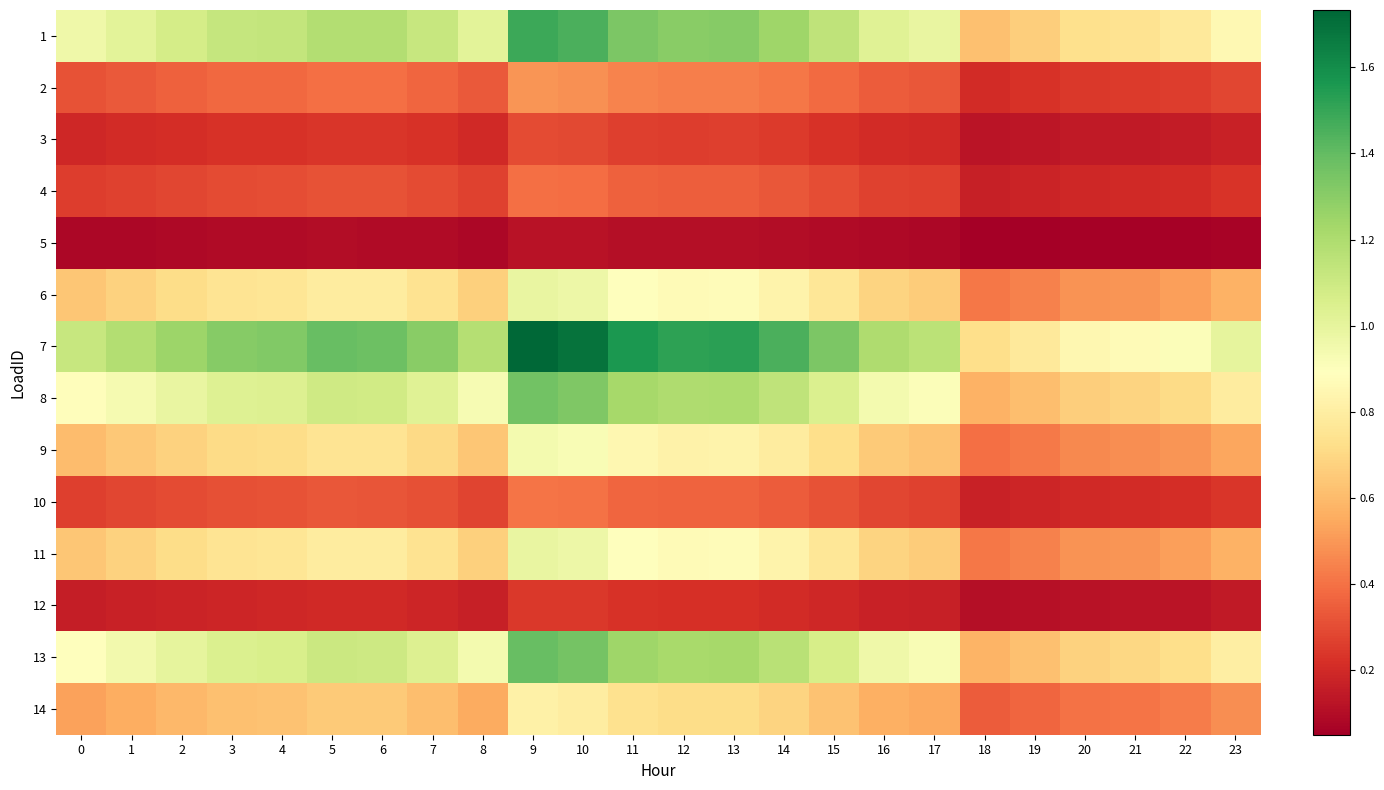

Reading right to left, transcribe all the data shown in this chart.

1: 23=0.9	22=0.8	21=0.7	20=0.7	19=0.7	18=0.6	17=1.0	16=1.0	15=1.1	14=1.2	13=1.3	12=1.3	11=1.3	10=1.5	9=1.5	8=1.0	7=1.1	6=1.2	5=1.2	4=1.1	3=1.1	2=1.1	1=1.0	0=1.0
2: 23=0.3	22=0.3	21=0.2	20=0.2	19=0.2	18=0.2	17=0.3	16=0.3	15=0.4	14=0.4	13=0.4	12=0.4	11=0.4	10=0.5	9=0.5	8=0.3	7=0.4	6=0.4	5=0.4	4=0.4	3=0.4	2=0.4	1=0.3	0=0.3
3: 23=0.2	22=0.2	21=0.1	20=0.1	19=0.1	18=0.1	17=0.2	16=0.2	15=0.2	14=0.2	13=0.3	12=0.3	11=0.3	10=0.3	9=0.3	8=0.2	7=0.2	6=0.2	5=0.2	4=0.2	3=0.2	2=0.2	1=0.2	0=0.2
4: 23=0.2	22=0.2	21=0.2	20=0.2	19=0.2	18=0.2	17=0.3	16=0.3	15=0.3	14=0.3	13=0.3	12=0.3	11=0.4	10=0.4	9=0.4	8=0.3	7=0.3	6=0.3	5=0.3	4=0.3	3=0.3	2=0.3	1=0.3	0=0.3
5: 23=0.1	22=0.1	21=0.1	20=0.1	19=0.1	18=0.1	17=0.1	16=0.1	15=0.1	14=0.1	13=0.1	12=0.1	11=0.1	10=0.1	9=0.1	8=0.1	7=0.1	6=0.1	5=0.1	4=0.1	3=0.1	2=0.1	1=0.1	0=0.1
6: 23=0.6	22=0.5	21=0.5	20=0.5	19=0.4	18=0.4	17=0.7	16=0.7	15=0.8	14=0.8	13=0.9	12=0.9	11=0.9	10=1.0	9=1.0	8=0.7	7=0.7	6=0.8	5=0.8	4=0.8	3=0.7	2=0.7	1=0.7	0=0.6
7: 23=1.0	22=0.9	21=0.9	20=0.8	19=0.8	18=0.7	17=1.2	16=1.2	15=1.3	14=1.5	13=1.5	12=1.5	11=1.6	10=1.7	9=1.7	8=1.2	7=1.3	6=1.4	5=1.4	4=1.3	3=1.3	2=1.3	1=1.2	0=1.1
8: 23=0.8	22=0.7	21=0.7	20=0.7	19=0.6	18=0.6	17=0.9	16=0.9	15=1.0	14=1.1	13=1.2	12=1.2	11=1.2	10=1.3	9=1.4	8=0.9	7=1.0	6=1.1	5=1.1	4=1.0	3=1.0	2=1.0	1=0.9	0=0.9
9: 23=0.5	22=0.5	21=0.5	20=0.5	19=0.4	18=0.4	17=0.6	16=0.7	15=0.7	14=0.8	13=0.8	12=0.8	11=0.8	10=0.9	9=0.9	8=0.6	7=0.7	6=0.7	5=0.8	4=0.7	3=0.7	2=0.7	1=0.6	0=0.6
10: 23=0.2	22=0.2	21=0.2	20=0.2	19=0.2	18=0.2	17=0.3	16=0.3	15=0.3	14=0.3	13=0.4	12=0.4	11=0.4	10=0.4	9=0.4	8=0.3	7=0.3	6=0.3	5=0.3	4=0.3	3=0.3	2=0.3	1=0.3	0=0.3
11: 23=0.6	22=0.5	21=0.5	20=0.5	19=0.4	18=0.4	17=0.7	16=0.7	15=0.8	14=0.8	13=0.9	12=0.9	11=0.9	10=1.0	9=1.0	8=0.7	7=0.7	6=0.8	5=0.8	4=0.8	3=0.7	2=0.7	1=0.7	0=0.6
12: 23=0.1	22=0.1	21=0.1	20=0.1	19=0.1	18=0.1	17=0.2	16=0.2	15=0.2	14=0.2	13=0.2	12=0.2	11=0.2	10=0.2	9=0.2	8=0.2	7=0.2	6=0.2	5=0.2	4=0.2	3=0.2	2=0.2	1=0.2	0=0.2
13: 23=0.8	22=0.7	21=0.7	20=0.7	19=0.6	18=0.6	17=0.9	16=1.0	15=1.1	14=1.2	13=1.2	12=1.2	11=1.2	10=1.4	9=1.4	8=0.9	7=1.0	6=1.1	5=1.1	4=1.1	3=1.0	2=1.0	1=0.9	0=0.9
14: 23=0.5	22=0.4	21=0.4	20=0.4	19=0.4	18=0.3	17=0.5	16=0.6	15=0.6	14=0.7	13=0.7	12=0.7	11=0.7	10=0.8	9=0.8	8=0.6	7=0.6	6=0.6	5=0.7	4=0.6	3=0.6	2=0.6	1=0.6	0=0.5